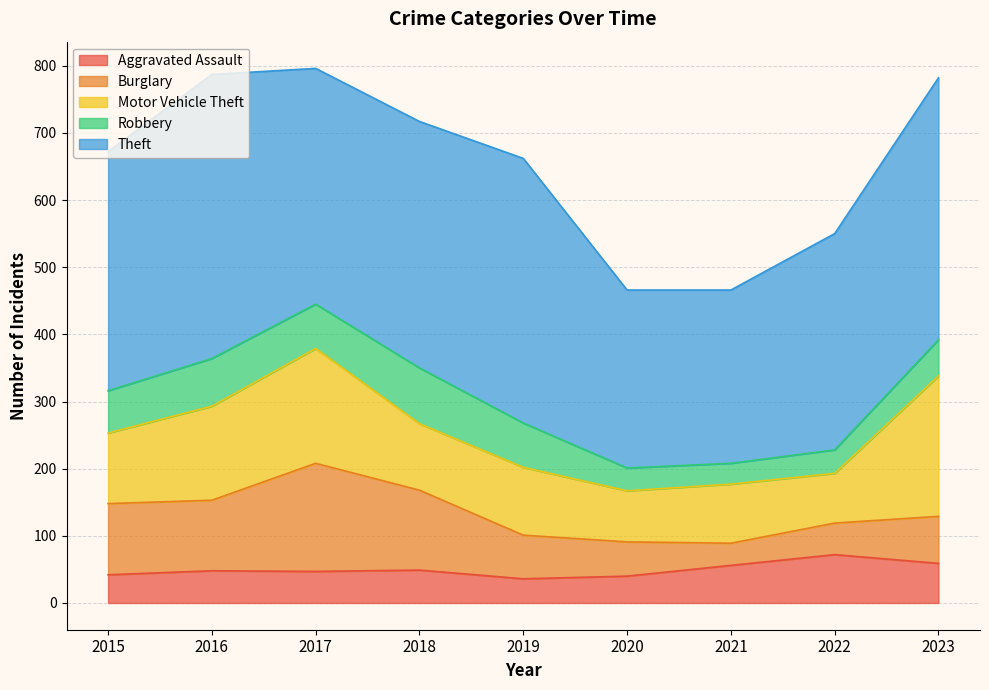

Where is the first local maximum for Motor Vehicle Theft?

2017